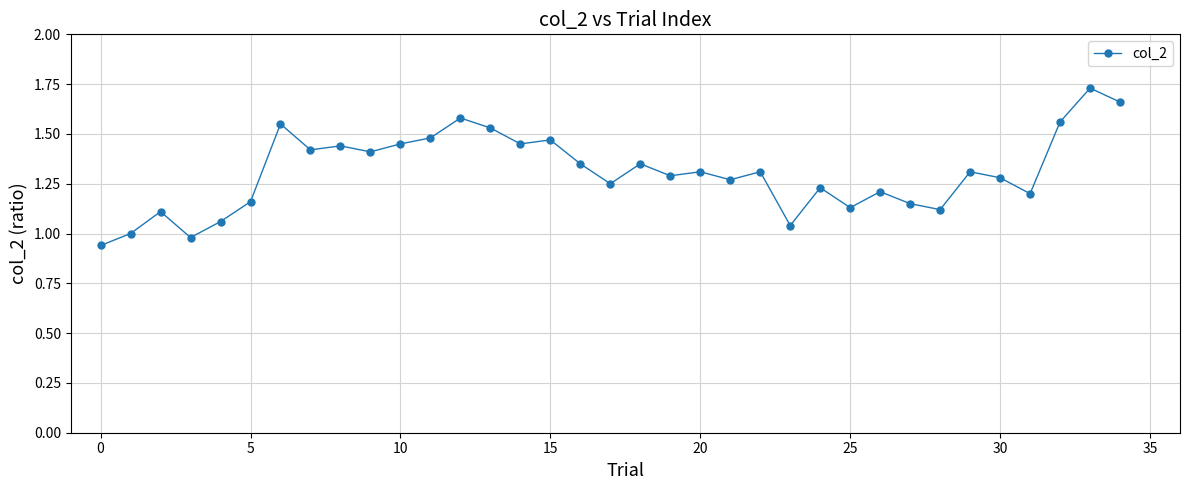

What is the difference between the maximum and minimum values?

0.8